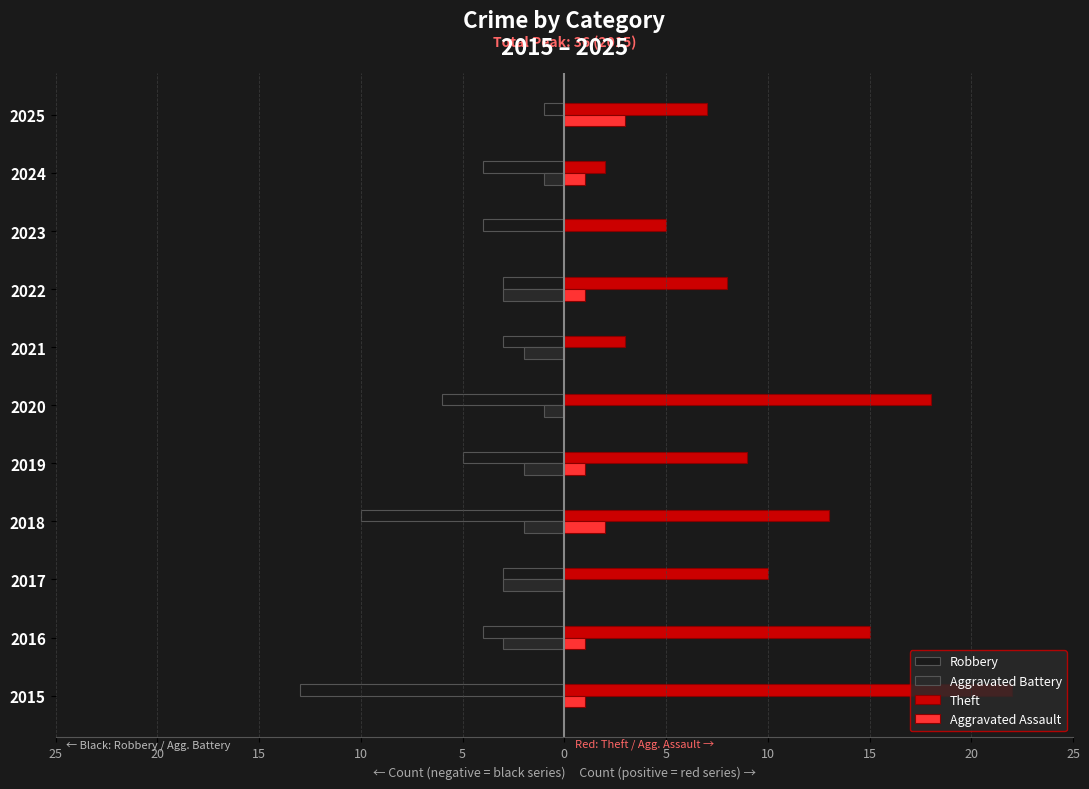

Which series has the largest total across all categories?

Theft